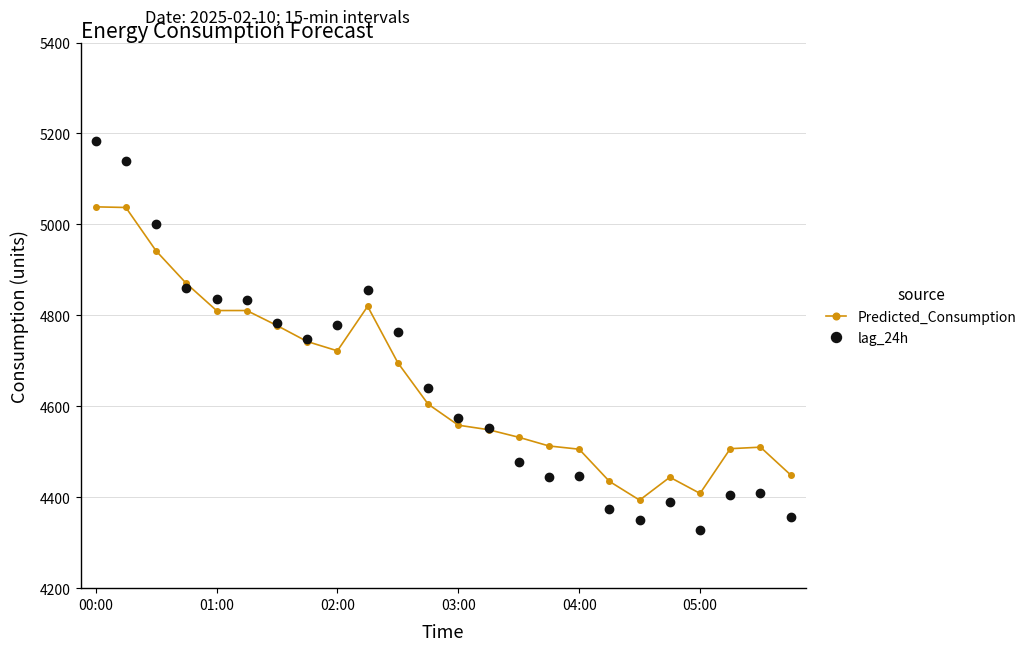

What is the greatest value displayed?

5184.0